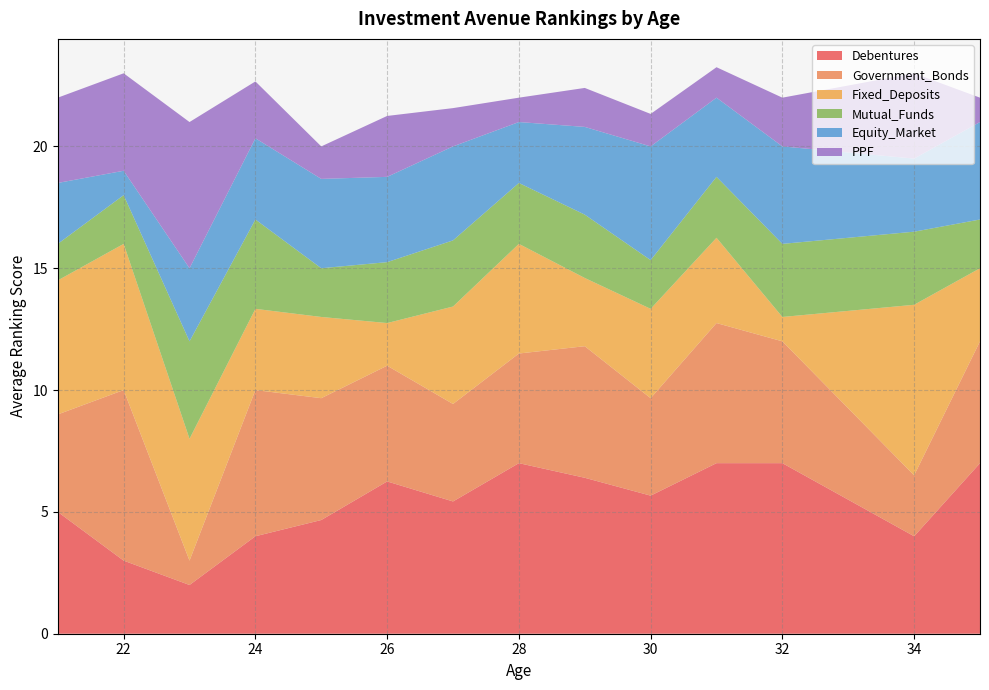

What is the lowest value of the Debentures series?

2.0